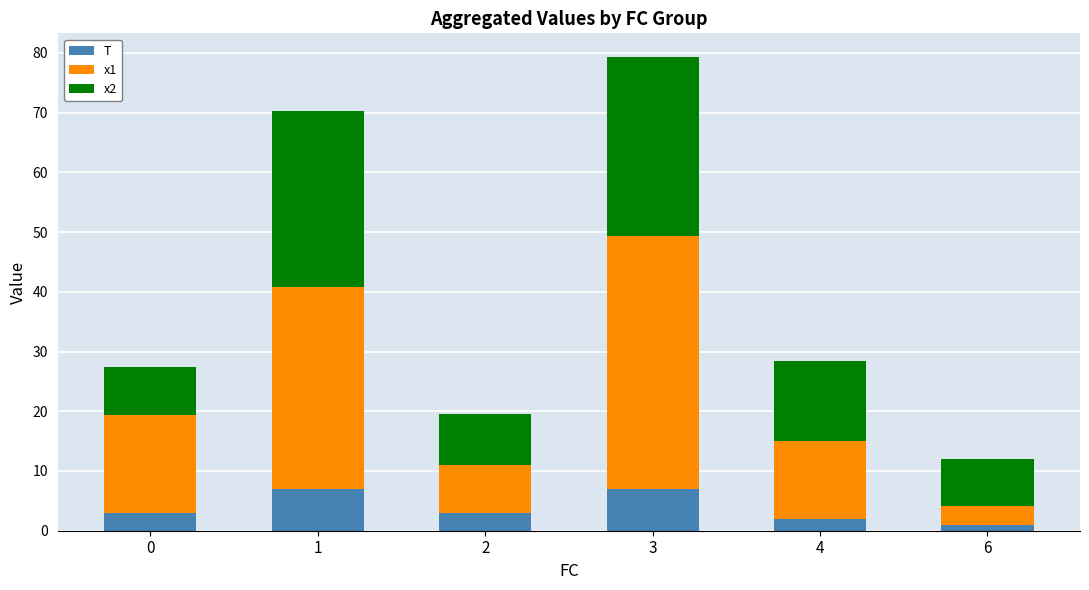

What is the difference between the maximum and second lowest values in the T series?

5.0